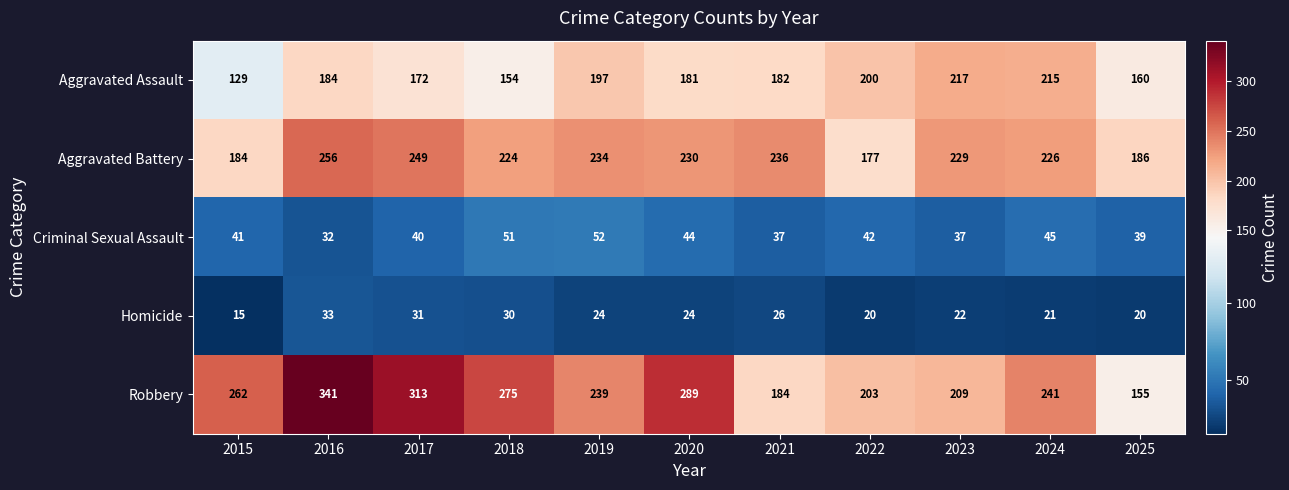

What is the sum of all Aggravated Battery values?

2431